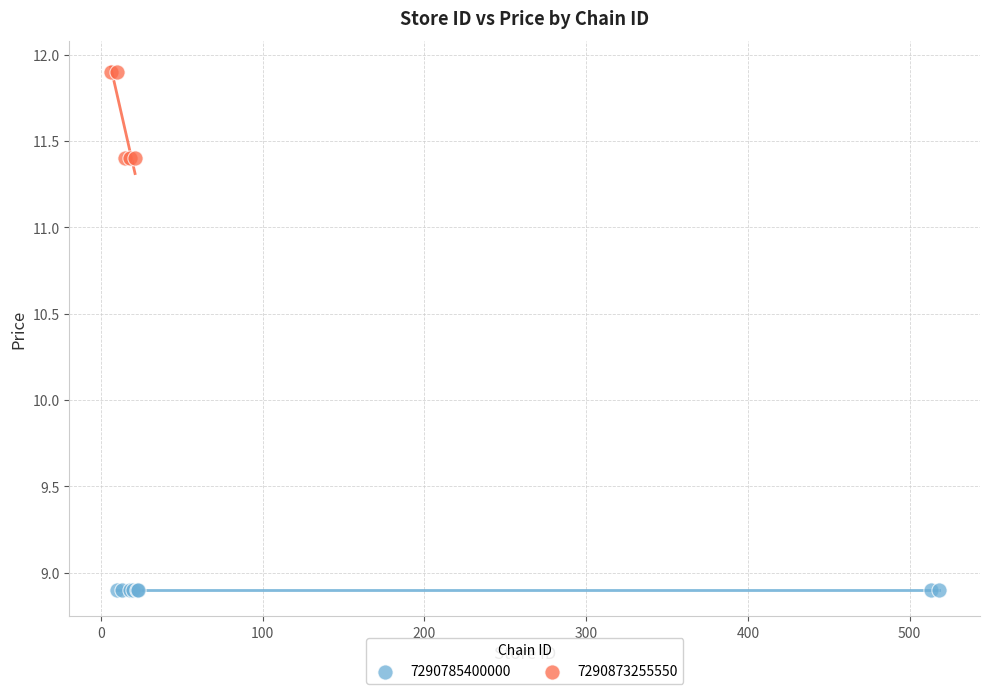

Which series contains the lowest Y value?

7290785400000